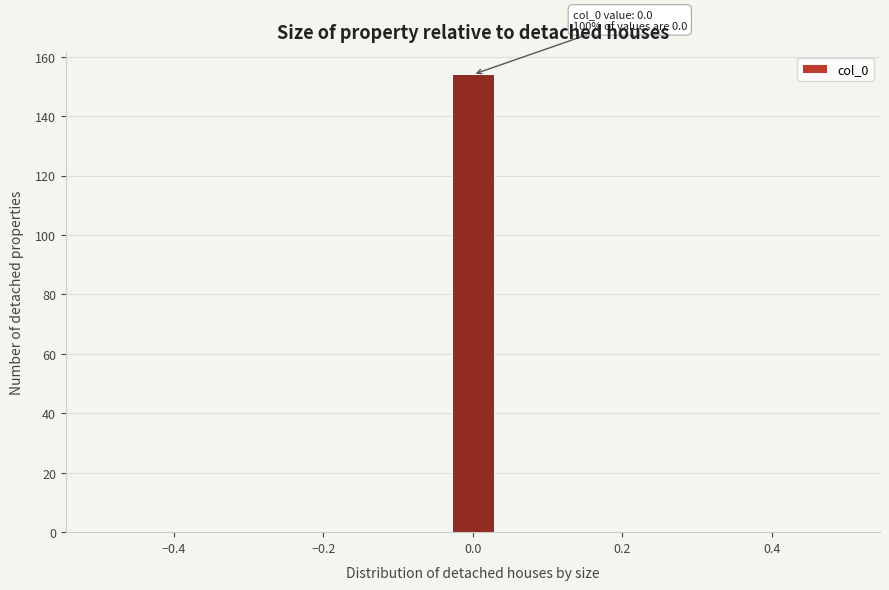

Read against the x-axis, roughly where is the centre of the tallest bar?

0.00